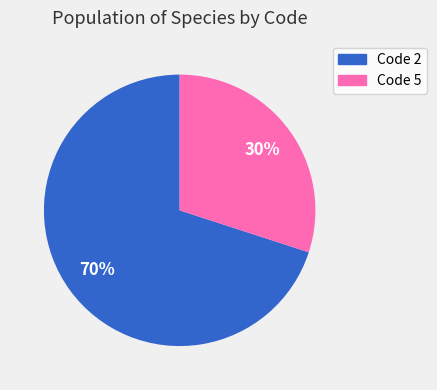

To the nearest percent, what is the difference between the largest and smallest slice percentages?

40%